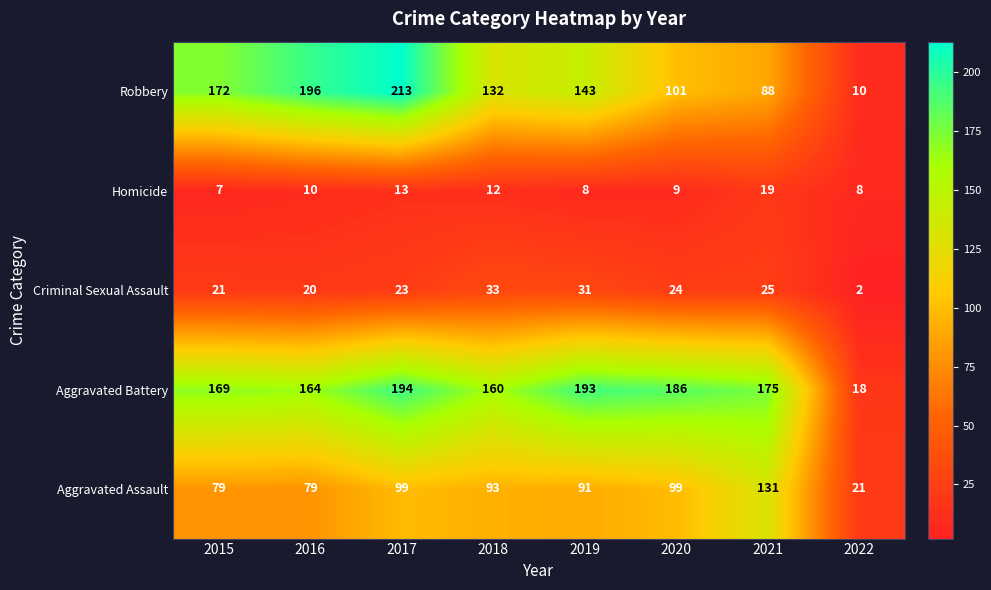

Which series changed the most between 2017 and 2022?

Robbery